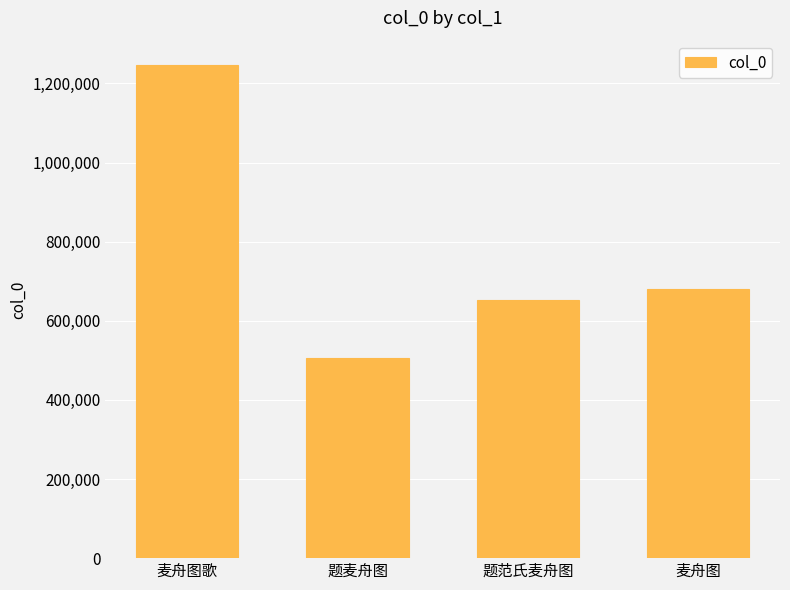

What is the greatest value displayed?

1245817